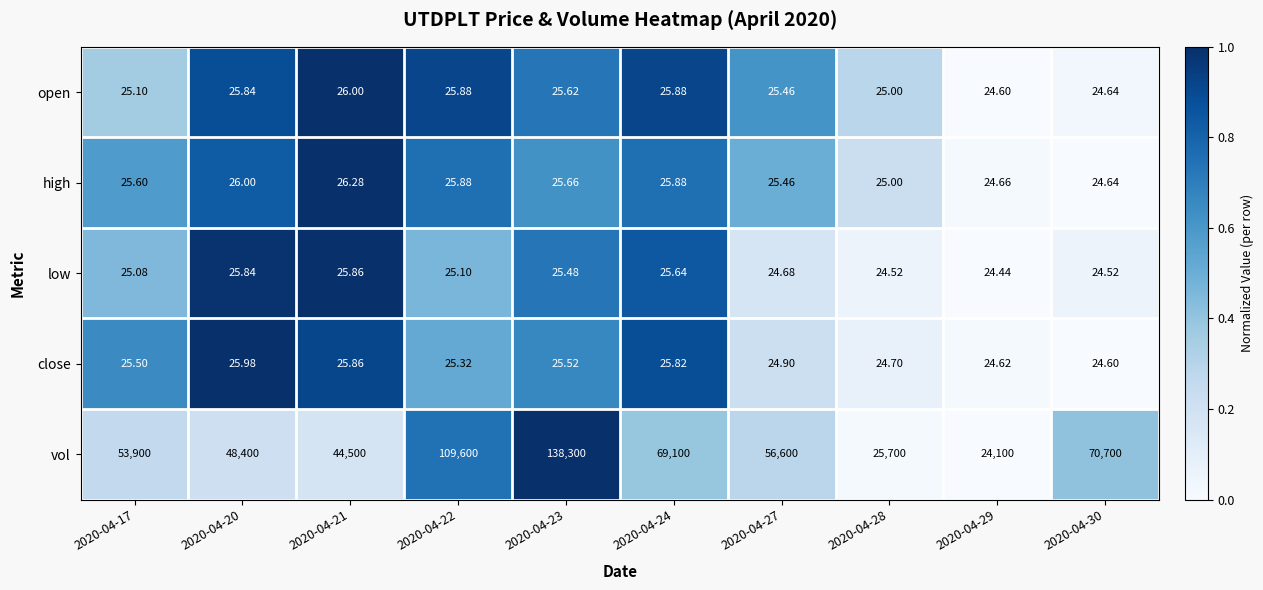

List the series in order of their peak value, lowest first.

low, close, open, high, vol